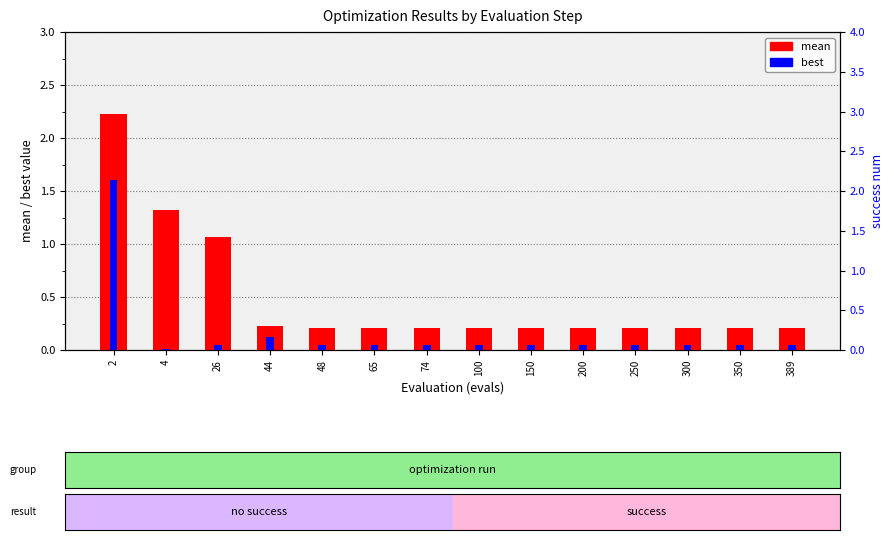

Rank the series at 44 from highest to lowest value.

mean, best, success num